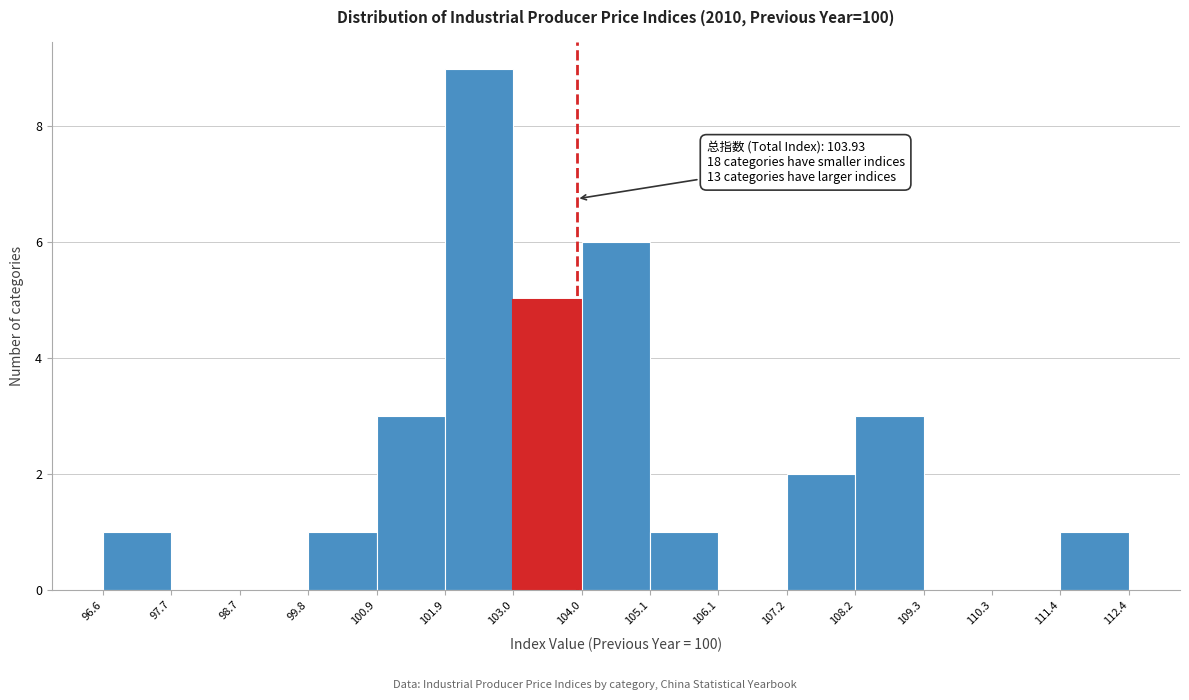

Over which range of the x-axis is the bar tallest?

101.9 to 103.0